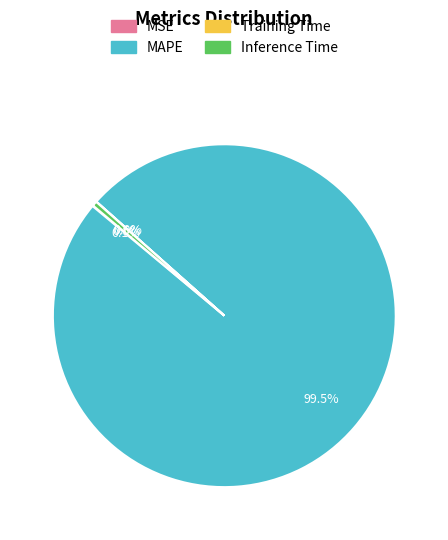

To the nearest percent, what is the difference between the MAPE and Inference Time slice percentages?

99%